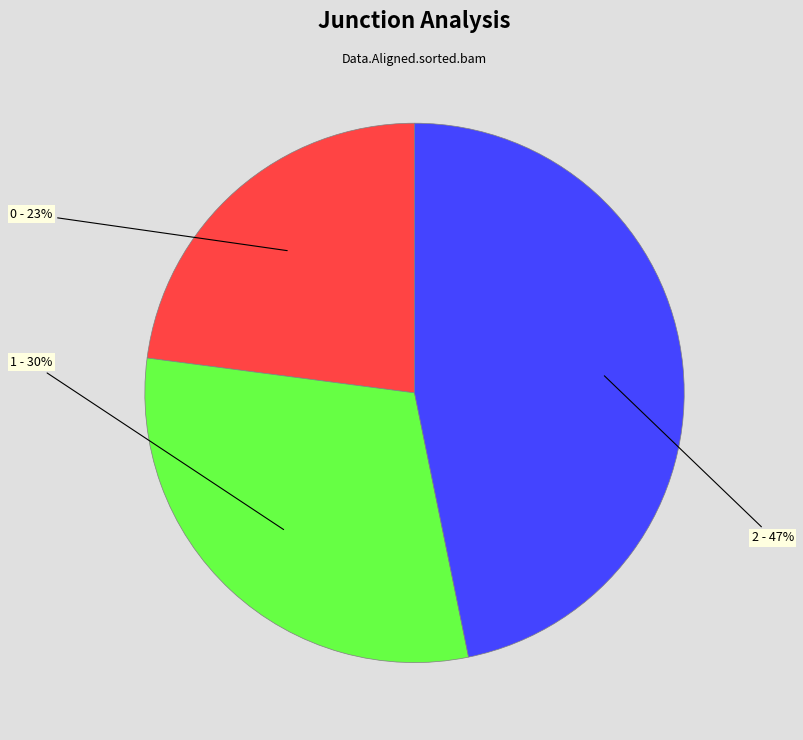

What is the ratio of the value at 1 to the value at 0?

1.3